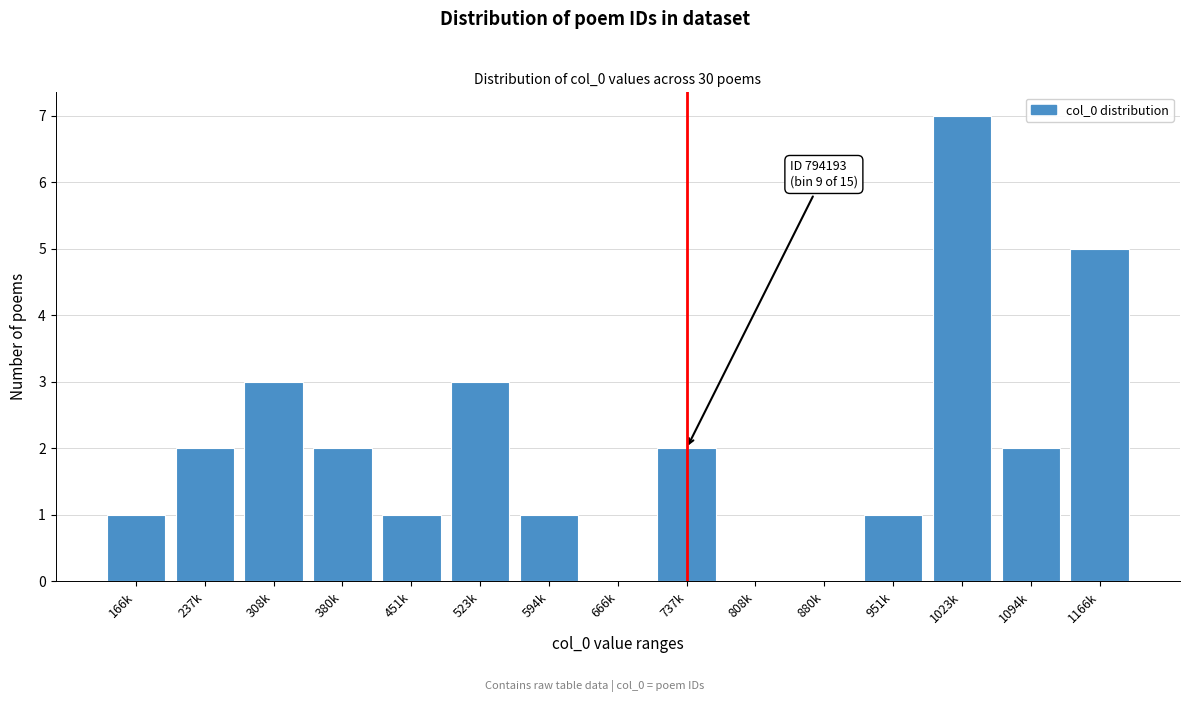

Reading right to left, extract all data points from this chart.

1166k=5	1094k=2	1023k=7	951k=1	880k=0	808k=0	737k=2	666k=0	594k=1	523k=3	451k=1	380k=2	308k=3	237k=2	166k=1